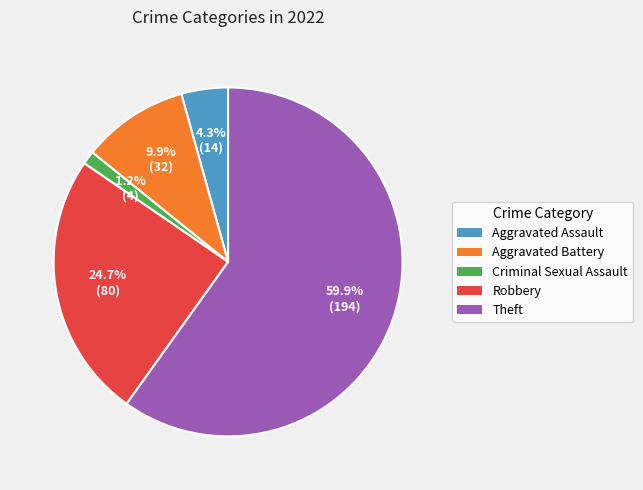

Which has a higher value, Robbery or Theft?

Theft